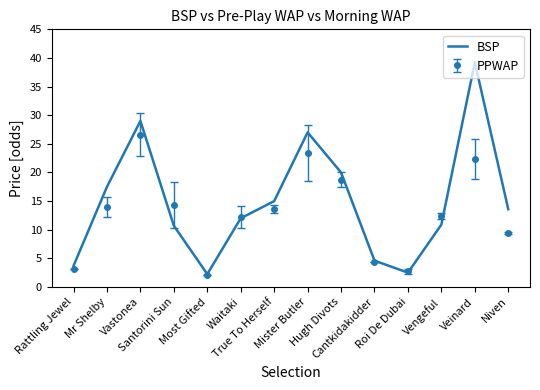

What is the smallest value displayed?

2.1